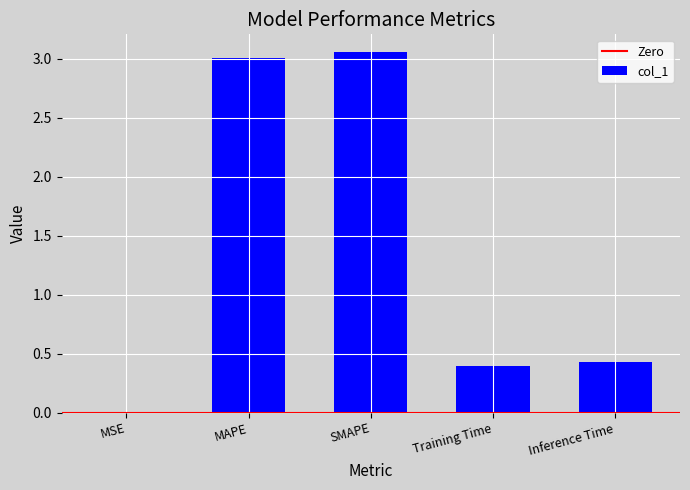

True or false: the data shows 5.4 at SMAPE.

False